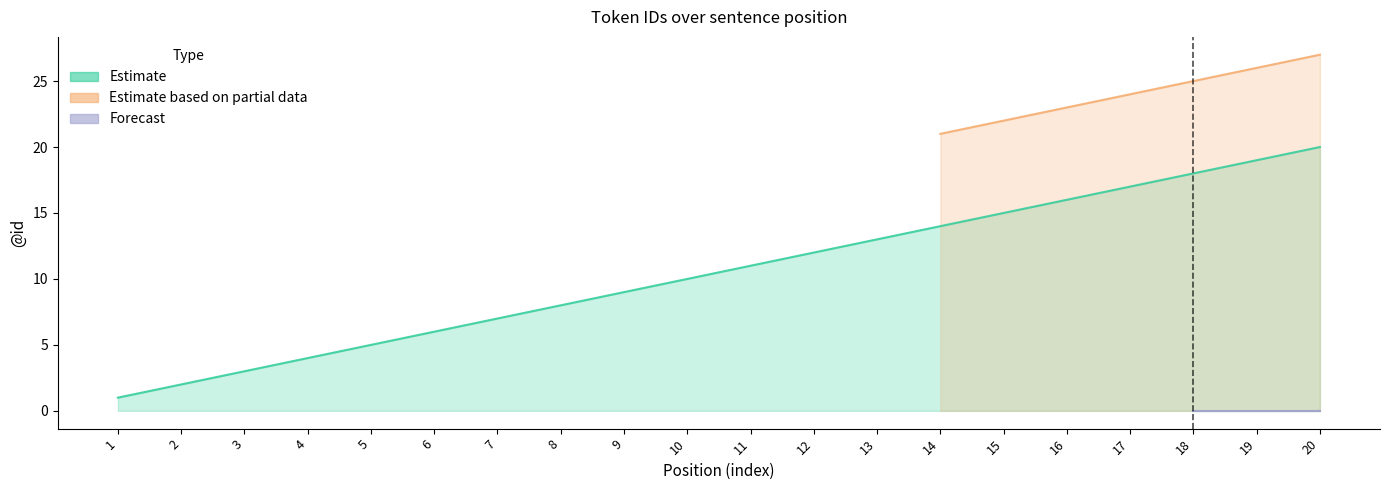

Is the value of Estimate at 16 greater than the value of Estimate based on partial data at 15?

No